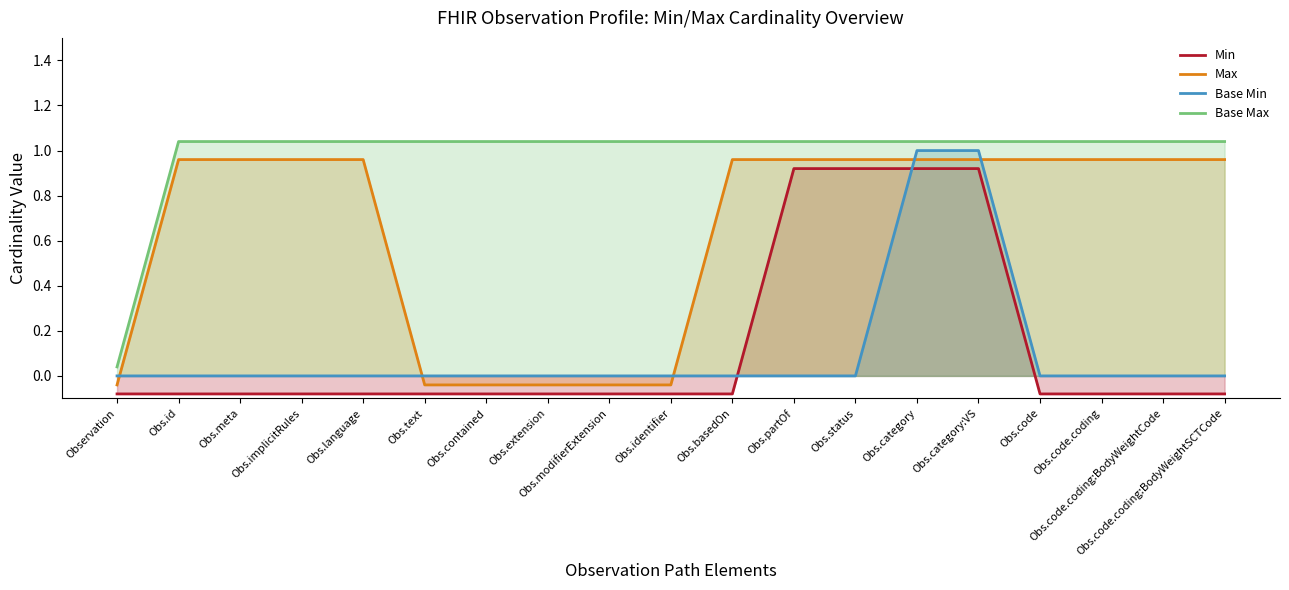

True or false: Min and Max intersect in this chart.

False